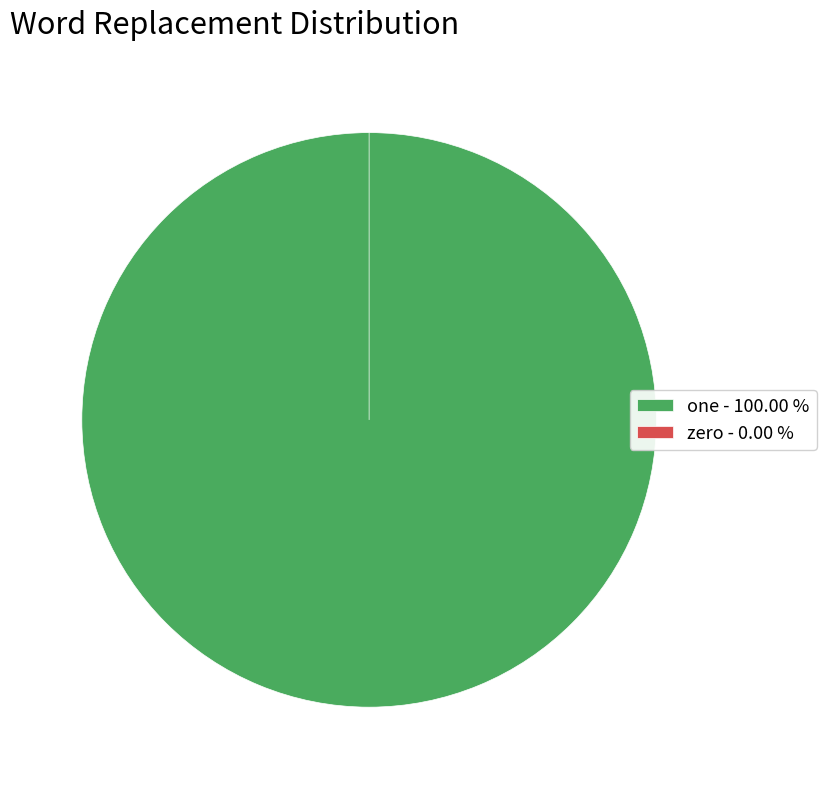

To the nearest percent, what is the combined percentage of zero and one?

100%